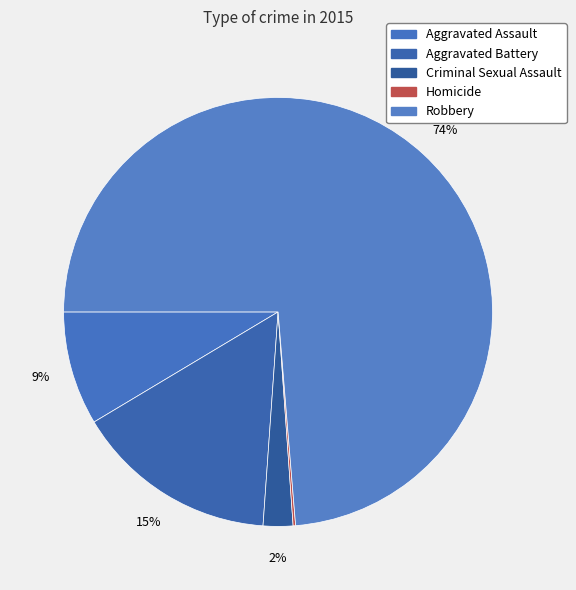

Rank the categories by value from highest to lowest.

Robbery, Aggravated Battery, Aggravated Assault, Criminal Sexual Assault, Homicide